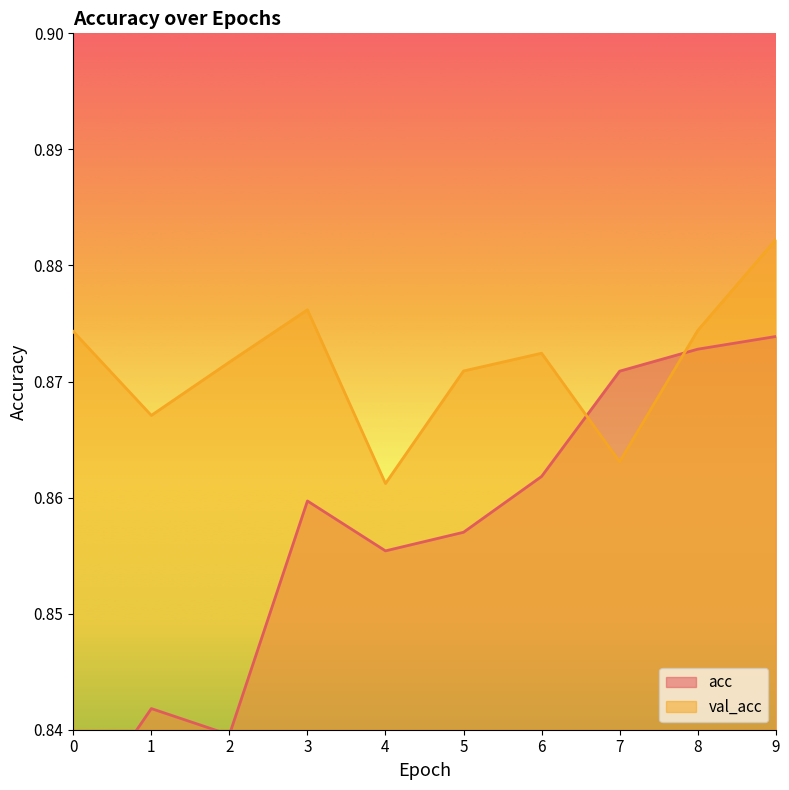

Rank the series at 4 from highest to lowest value.

val_acc, acc